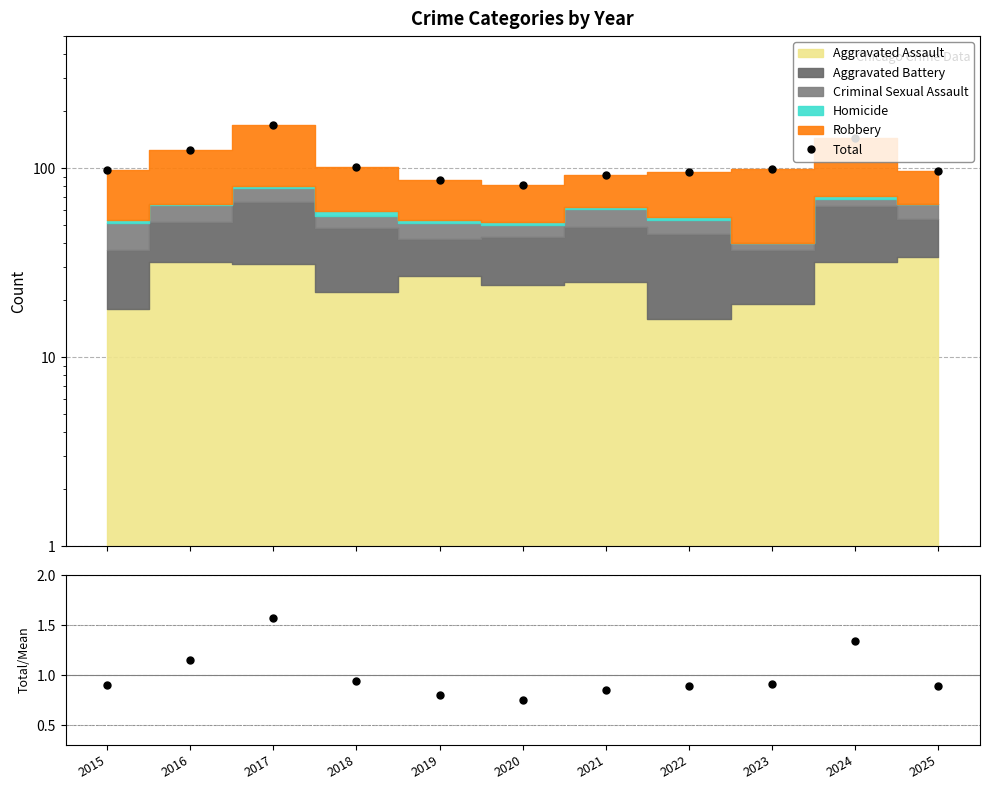

What is the difference between the maximum and minimum values in the Total/Mean series?

0.8